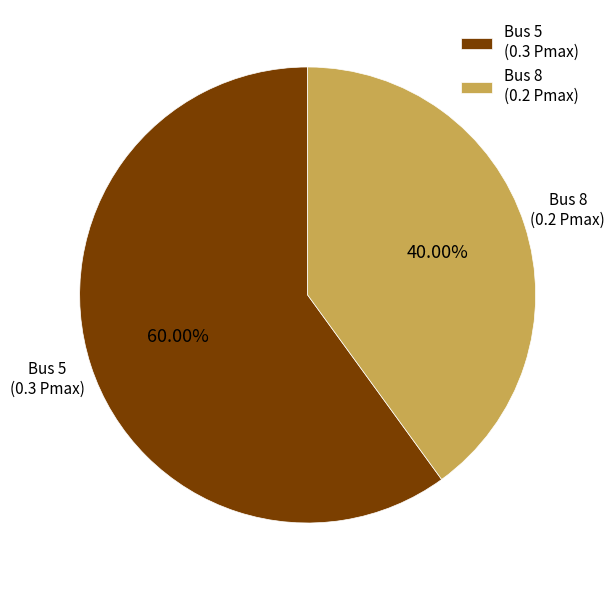

Is there a majority slice in this chart?

Yes